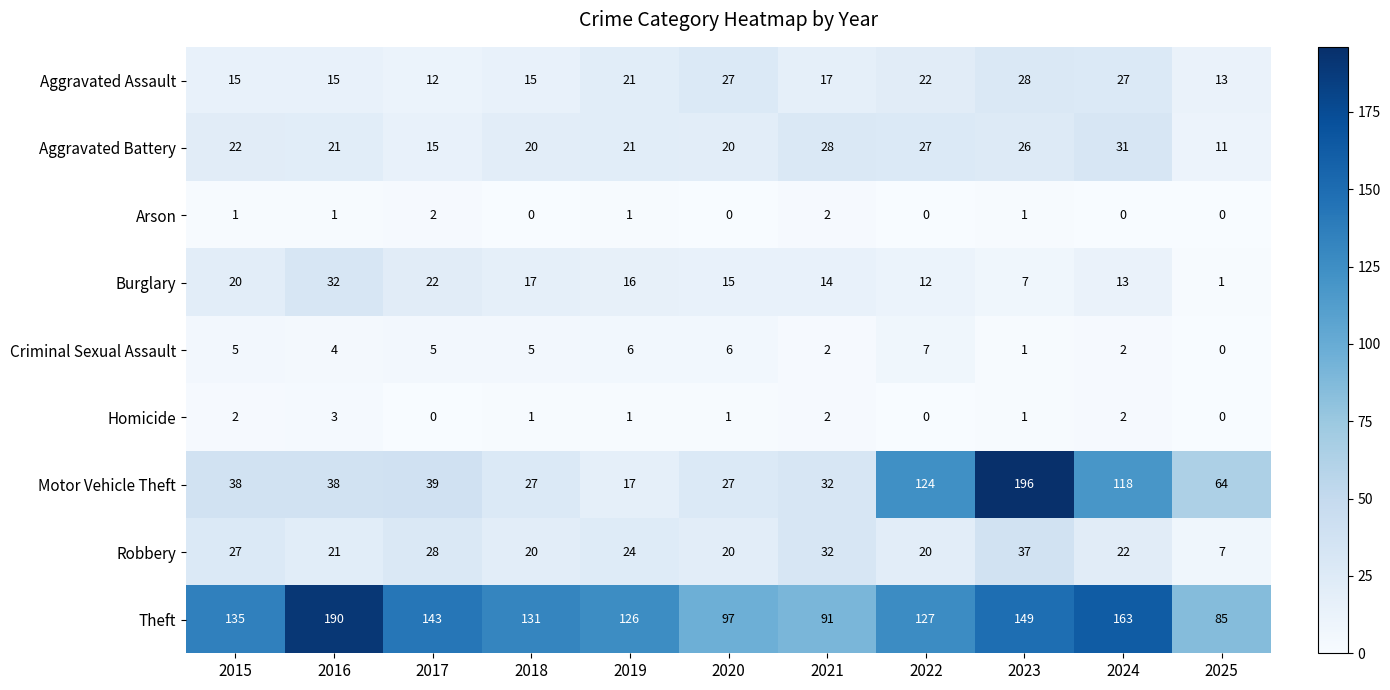

What is the sum of all Homicide values?

13